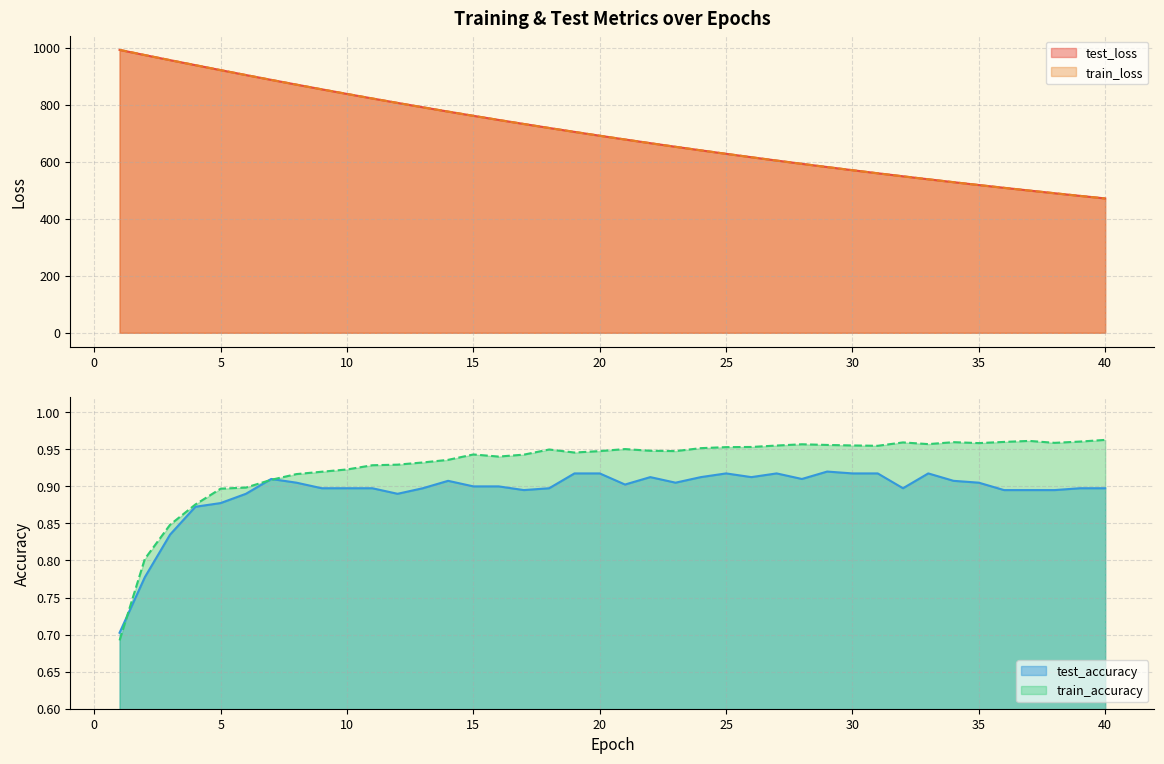

The value of test_accuracy at 30 is 1.4. True or false?

False